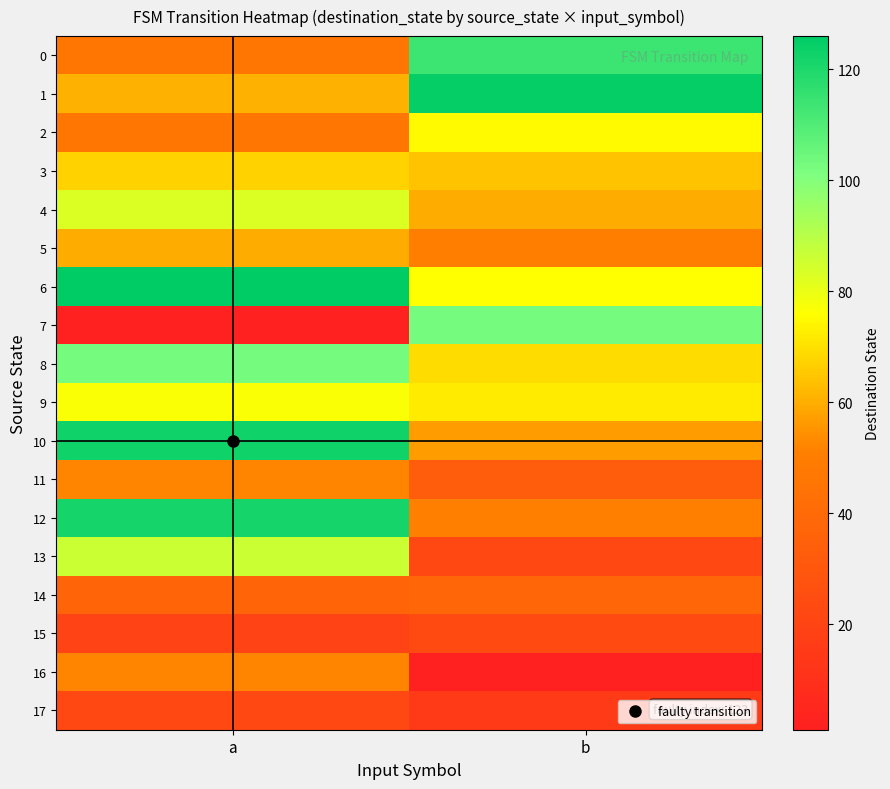

What is the difference between the highest and lowest values at b?

124